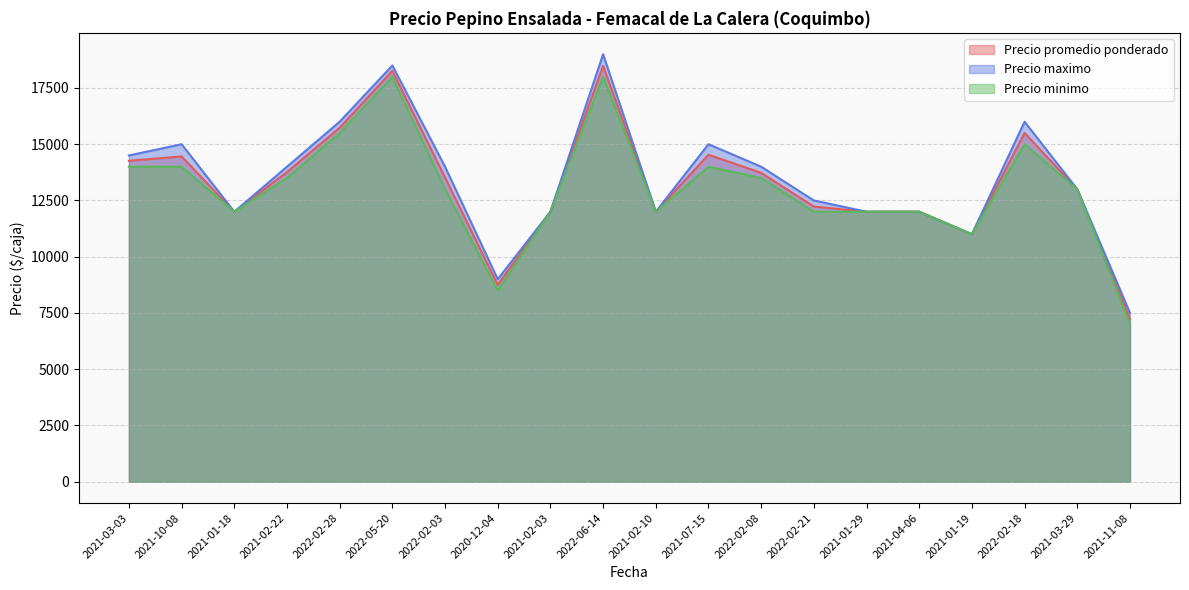

List the labels in order of Precio minimo value, largest first.

2022-05-20, 2022-06-14, 2022-02-28, 2022-02-18, 2021-03-03, 2021-10-08, 2021-07-15, 2021-02-22, 2022-02-08, 2022-02-03, 2021-03-29, 2021-01-18, 2021-02-03, 2021-02-10, 2022-02-21, 2021-01-29, 2021-04-06, 2021-01-19, 2020-12-04, 2021-11-08